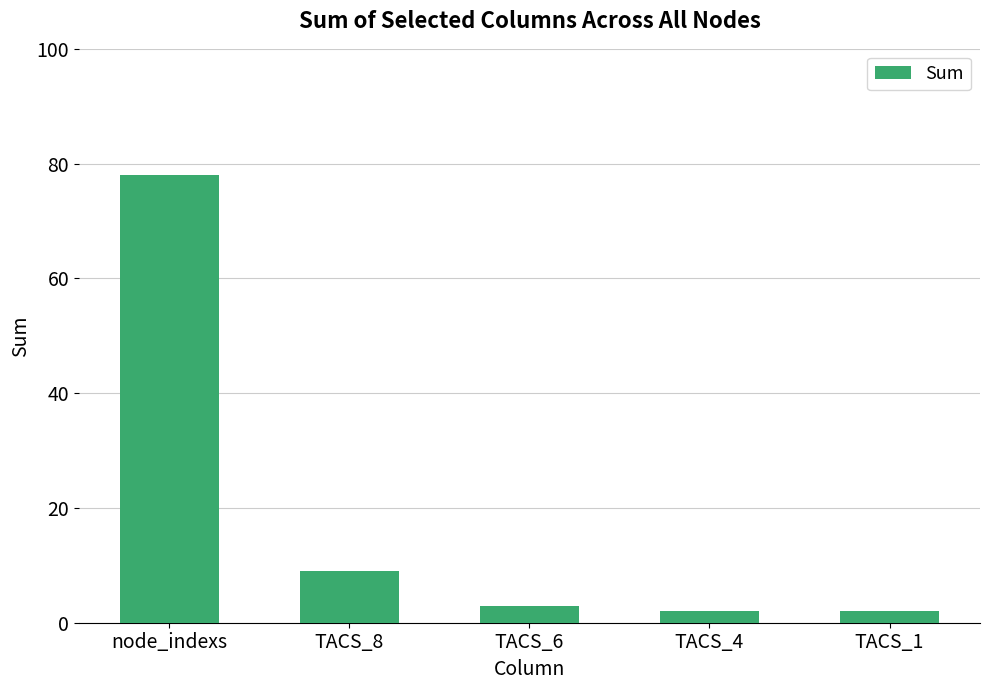

What is the sum of the values at TACS_4 and TACS_1?

4